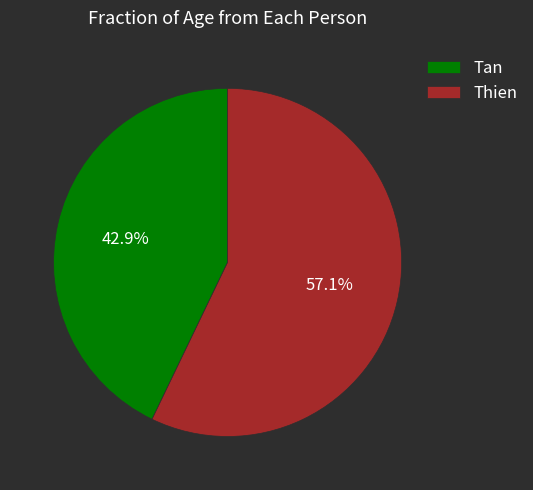

Does Tan account for over 50% of the chart?

No